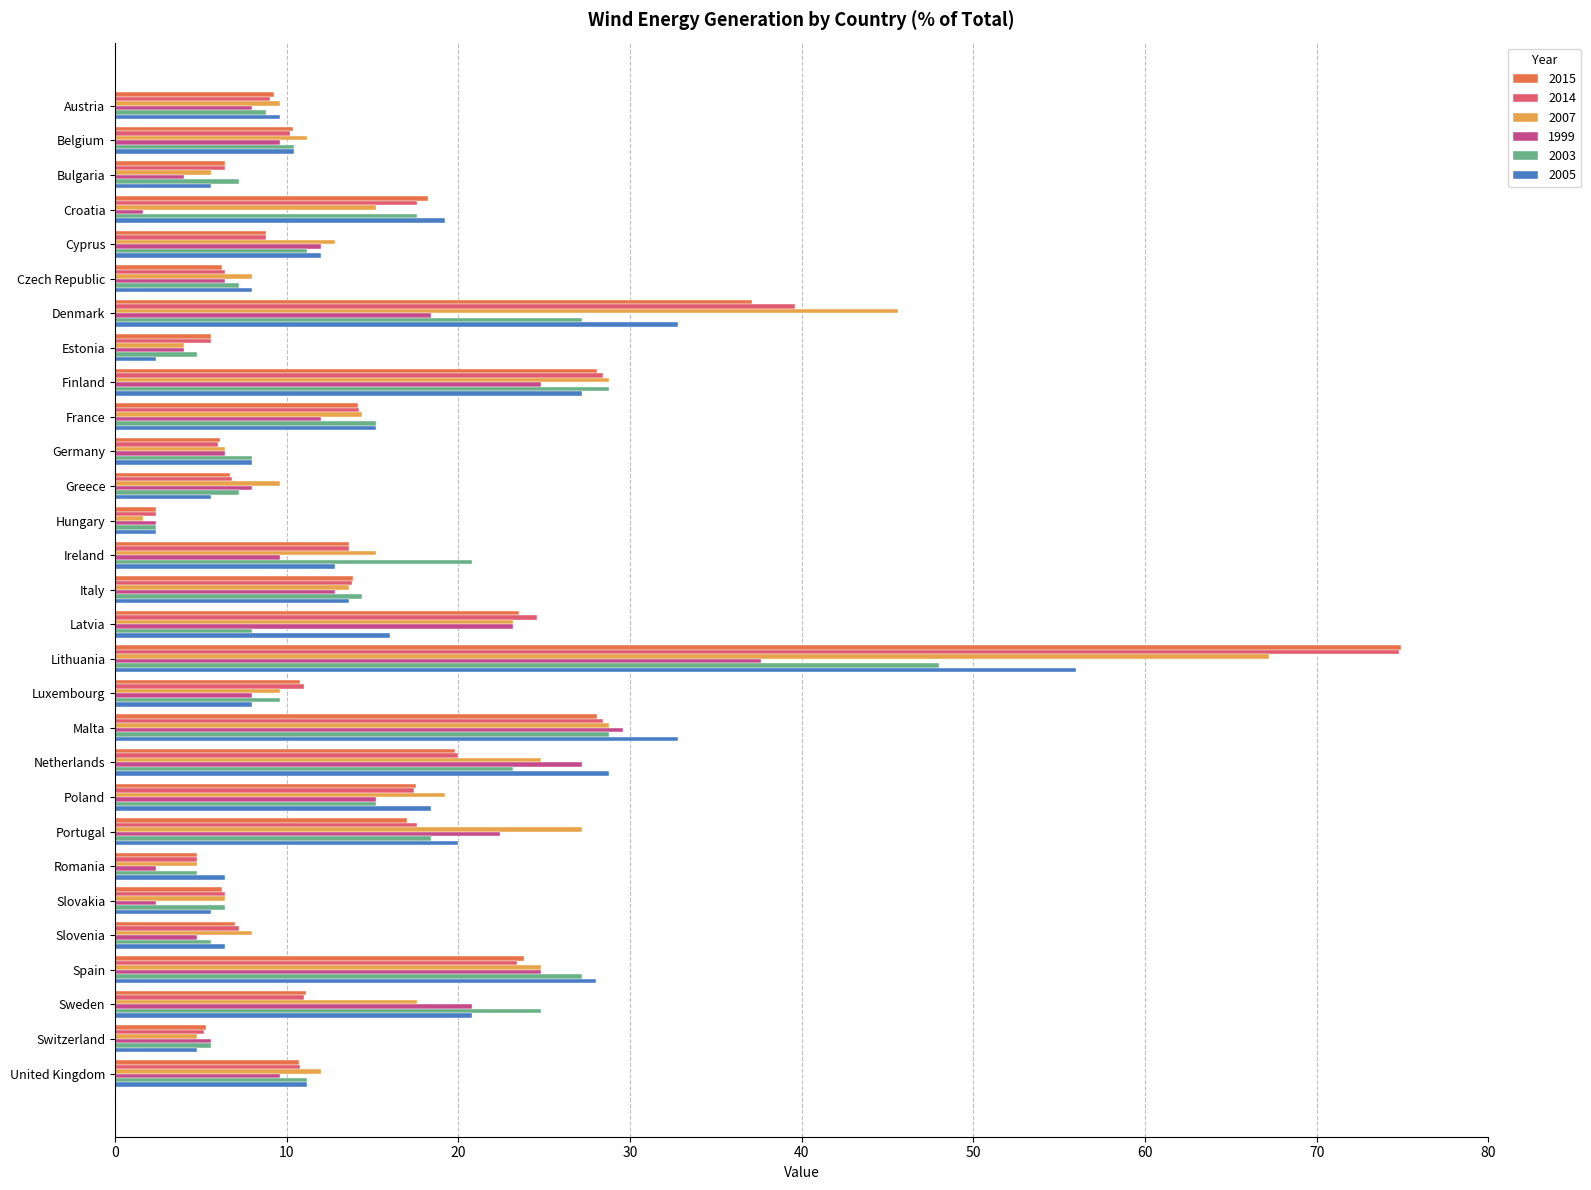

What is the smallest value displayed?

1.6